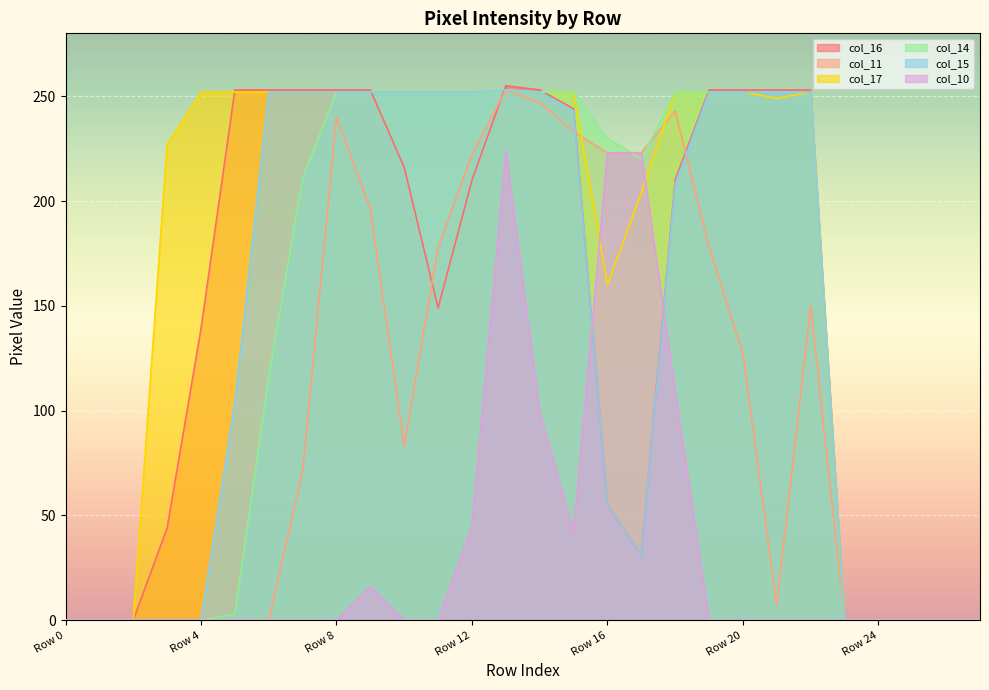

Which series has the largest total across all categories?

col_17